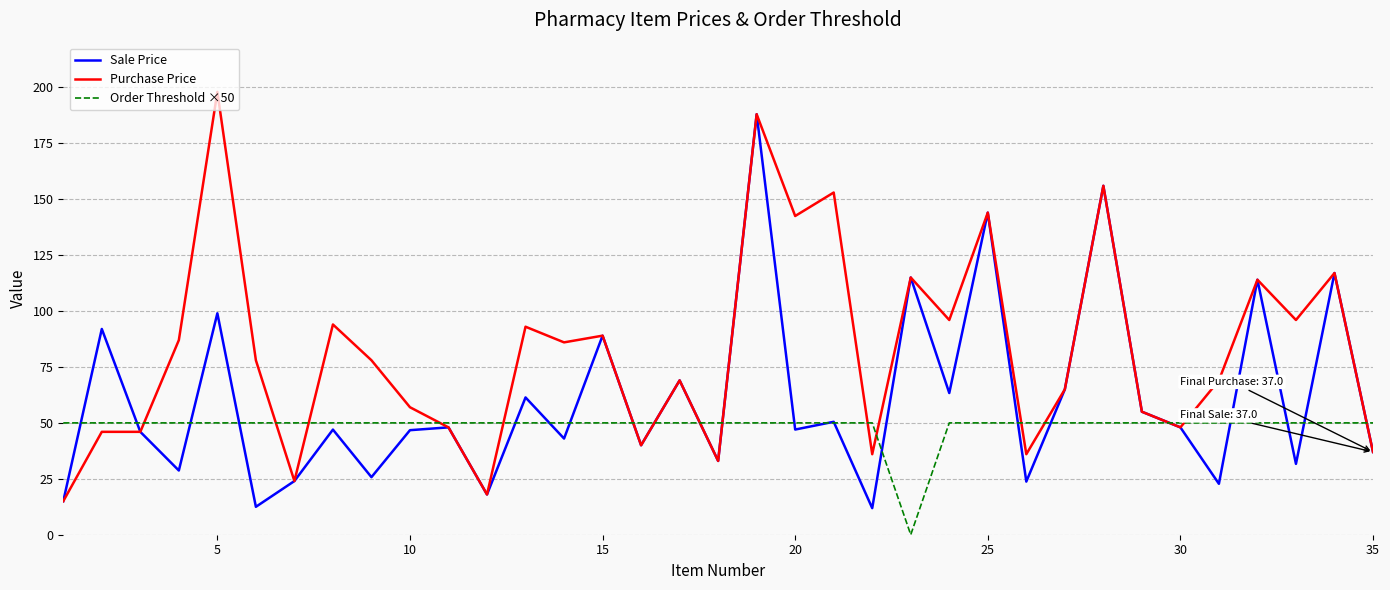

Rank the series by their maximum value, from highest to lowest.

Purchase Price, Sale Price, Order Threshold ×50